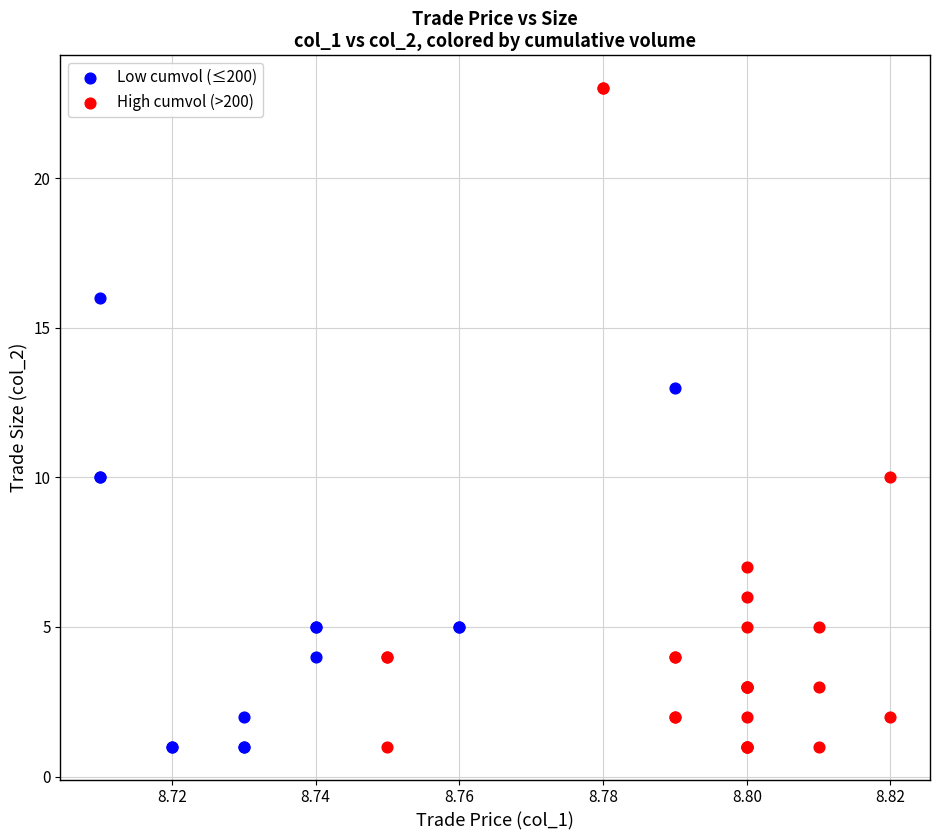

Which series has the widest spread of Y values?

High cumvol (>200)